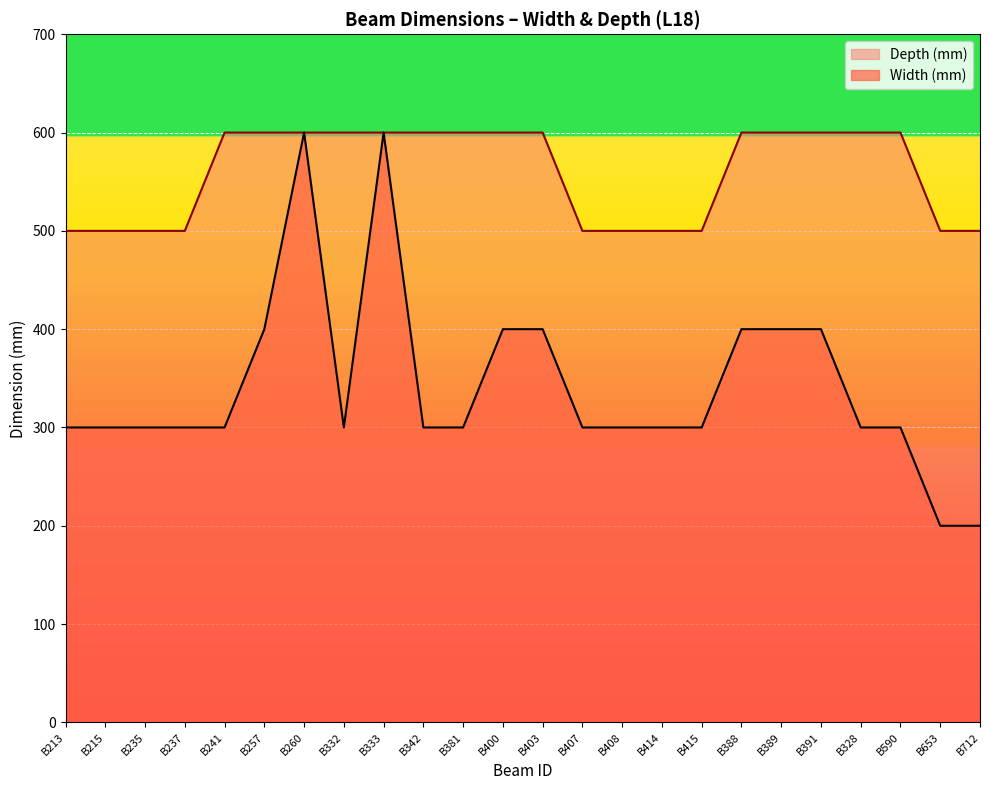

At B415, list the series in order from largest to smallest.

Depth (mm), Width (mm)